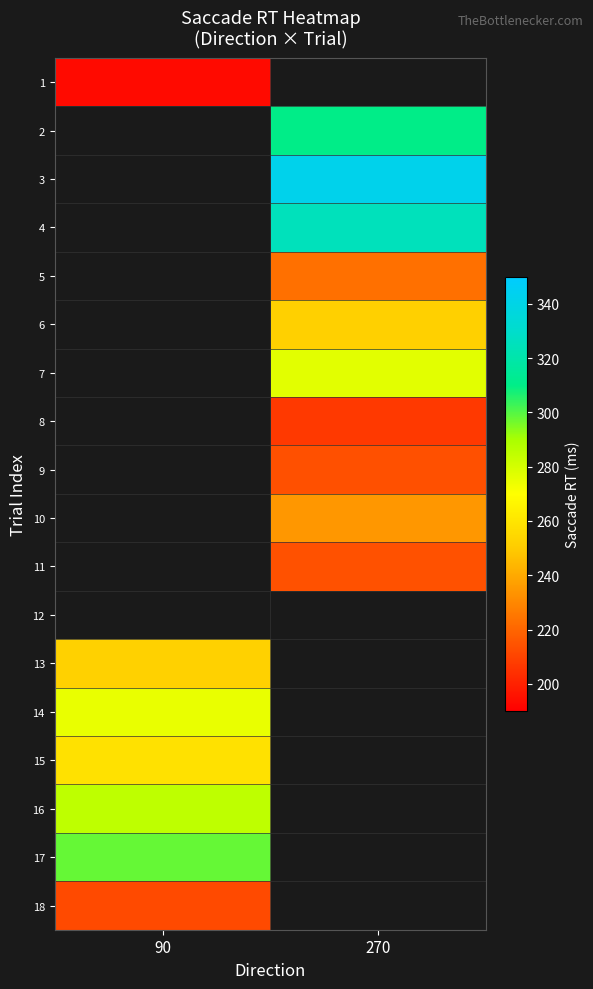

What is the greatest value displayed?

342.2